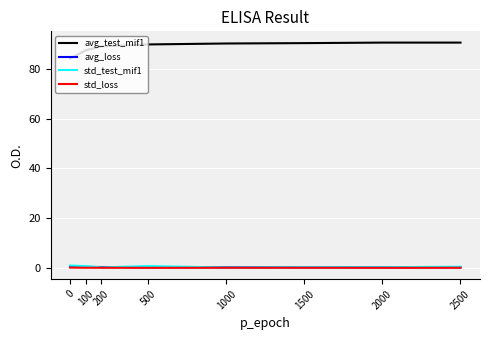

What is the greatest value displayed?

90.6